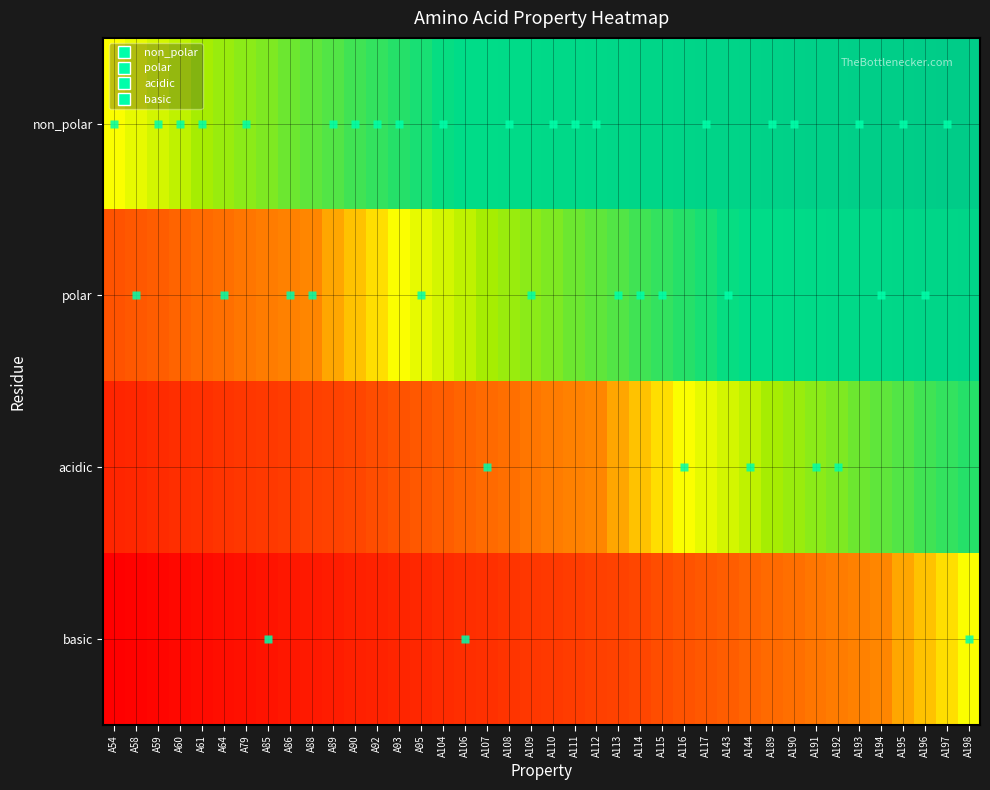

At which category does the chart reach its minimum across all series?

A54